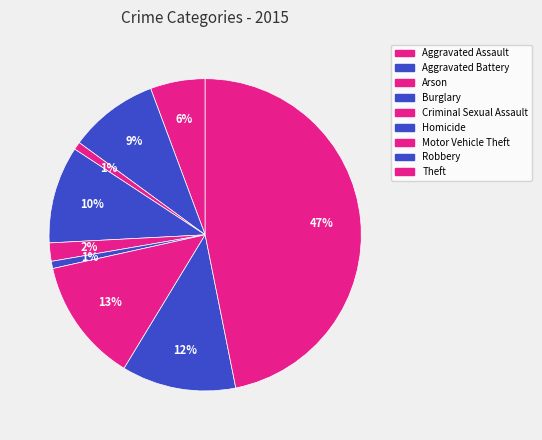

True or false: Motor Vehicle Theft accounts for 13% of the total.

True